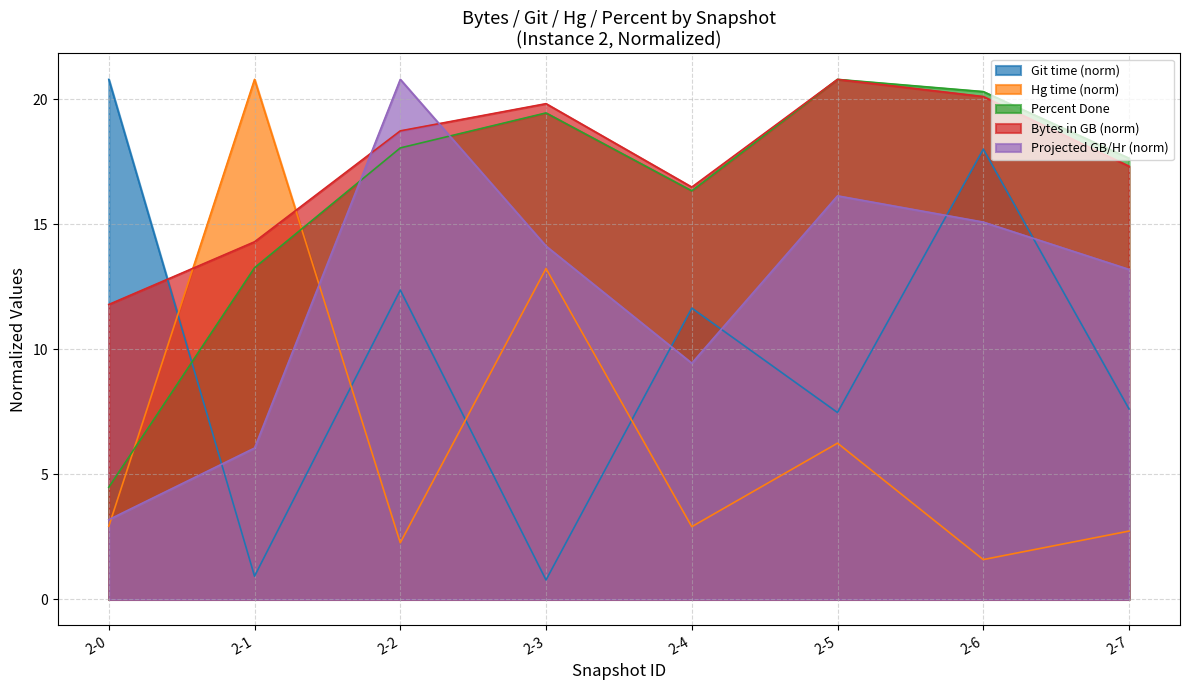

What is the approximate value of 1-1 at 2-1?

0.9